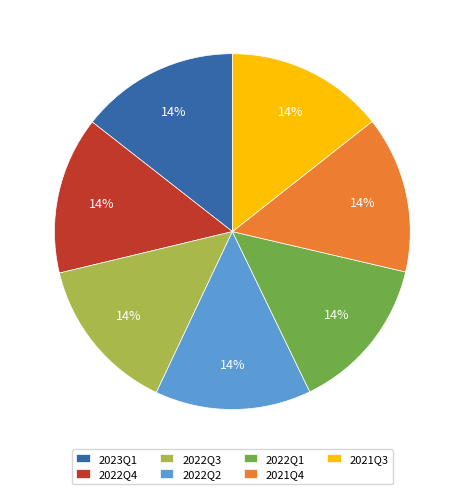

Does 2023Q1 account for over 50% of the chart?

No